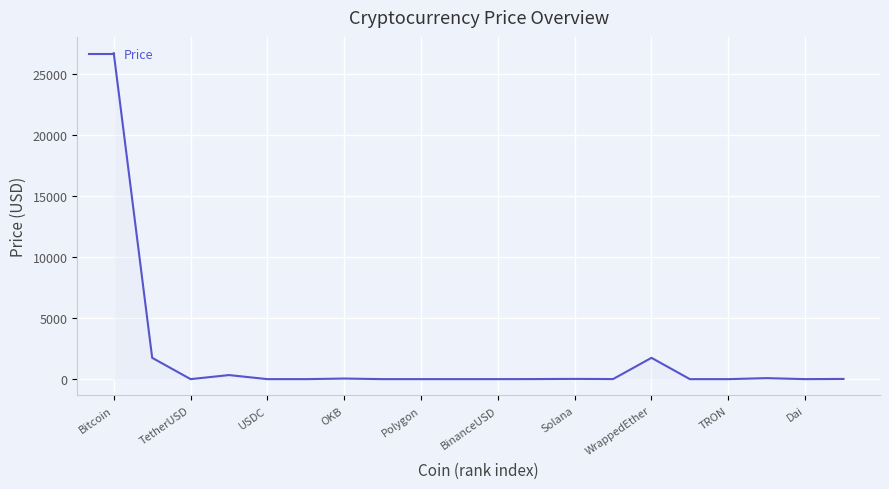

What is the difference between the maximum and minimum values?

26698.8